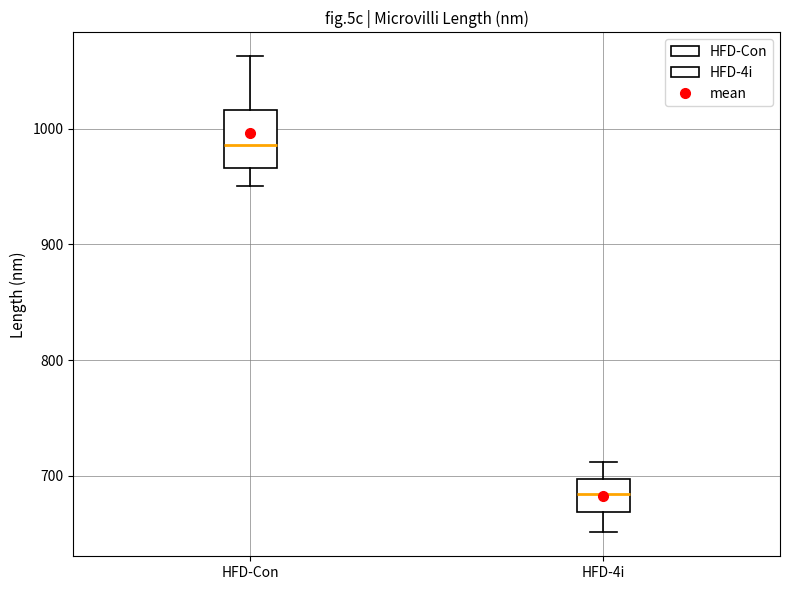

Where does the median line of the box for HFD-Con sit on the y-axis? The values are not printed on the chart, so give them approximately, as read against the axis.

990